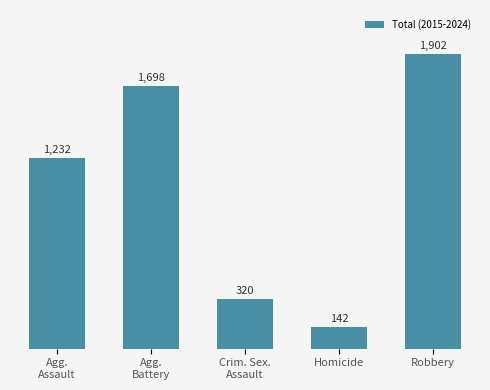

Are the bars horizontal?

No